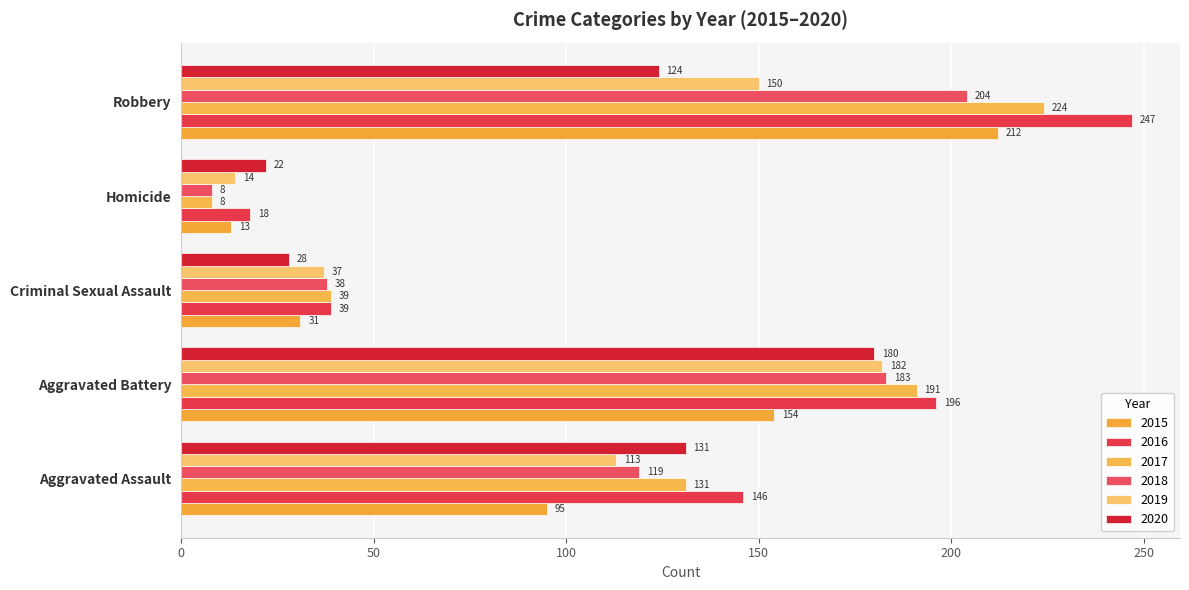

How many distinct data groups are displayed?

6